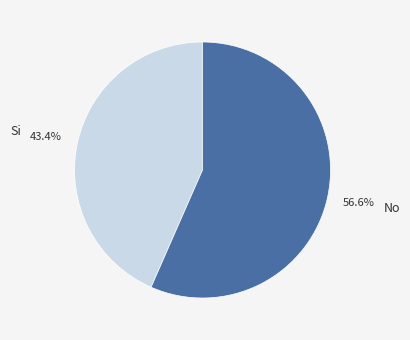

The Si slice represents 43% of the pie. True or false?

True